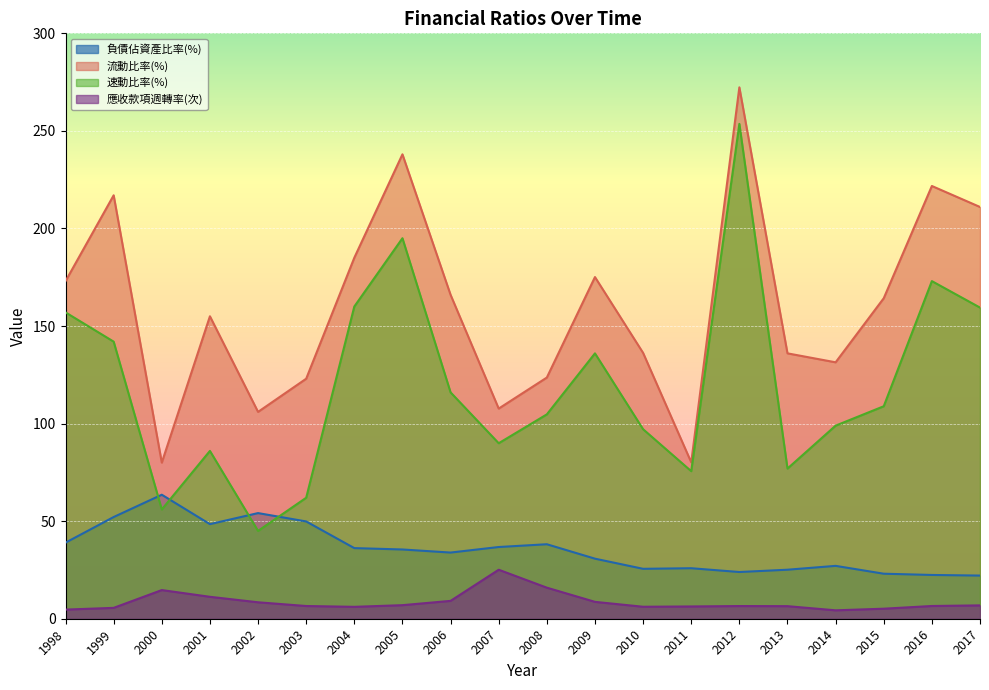

True or false: 應收款項週轉率(次) and 負債佔資產比率(%) cross at least once.

False